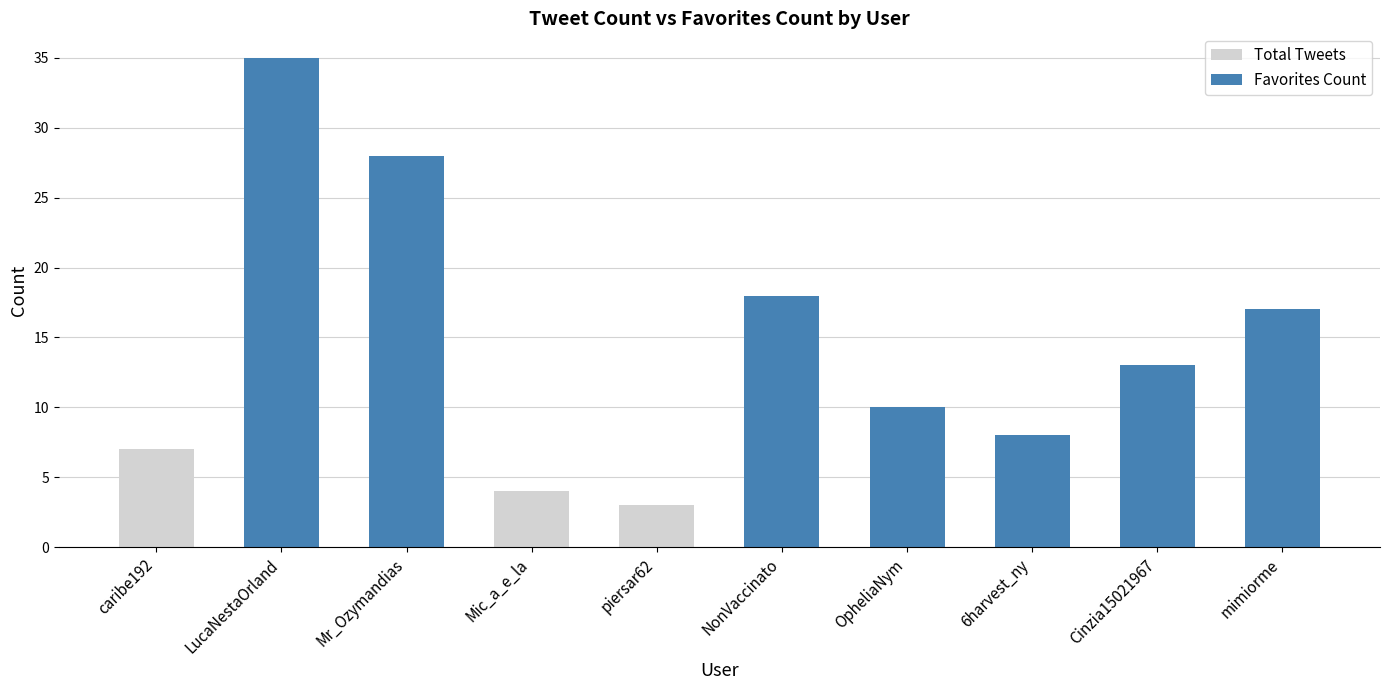

Reading right to left, transcribe all the data shown in this chart.

Total Tweets: 2	2	3	3	3	3	4	5	6	7
Favorites Count: 17	13	8	10	18	0	0	28	35	0